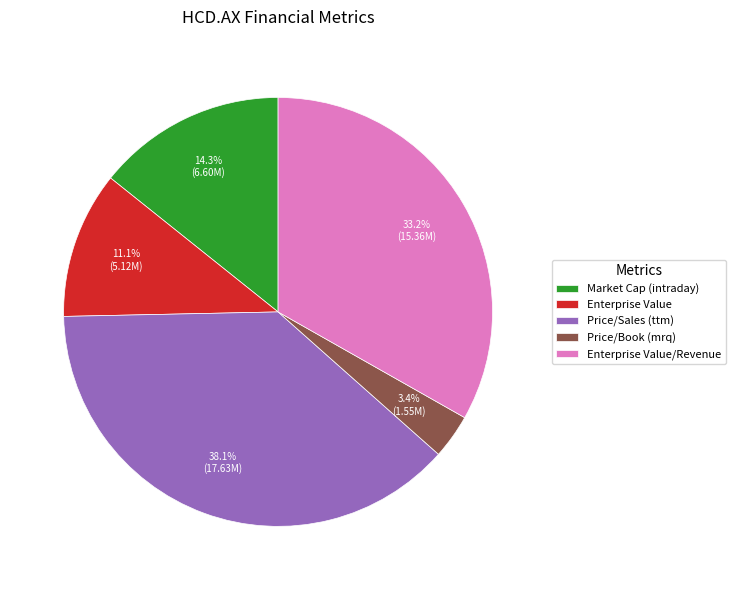

The Enterprise Value/Revenue slice represents 33% of the pie. True or false?

True